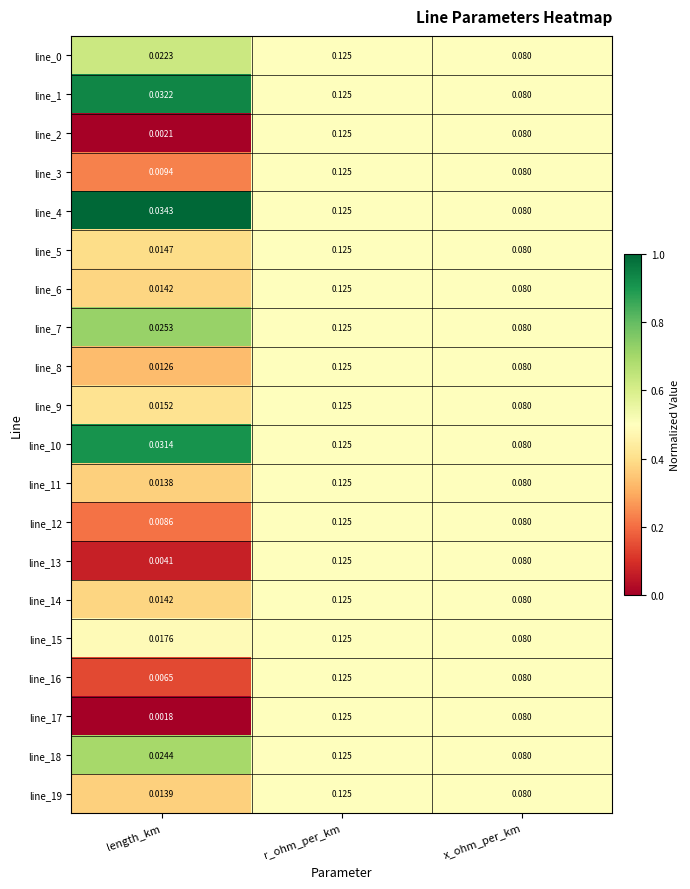

Between length_km and x_ohm_per_km, which series saw the biggest shift?

line_17